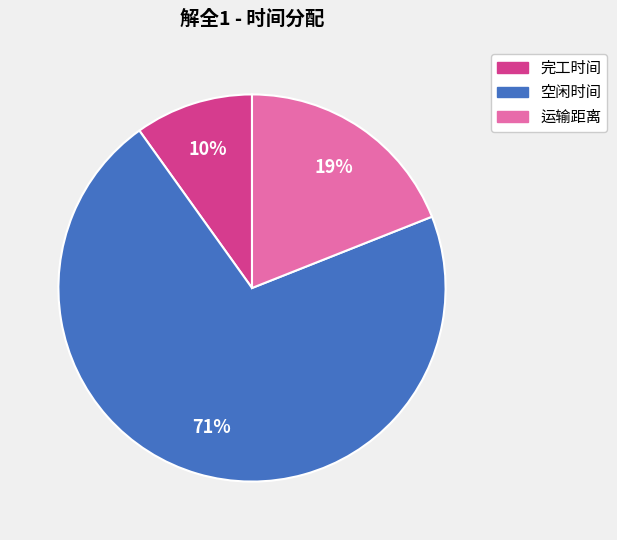

Which slice represents more than half of the pie?

空闲时间